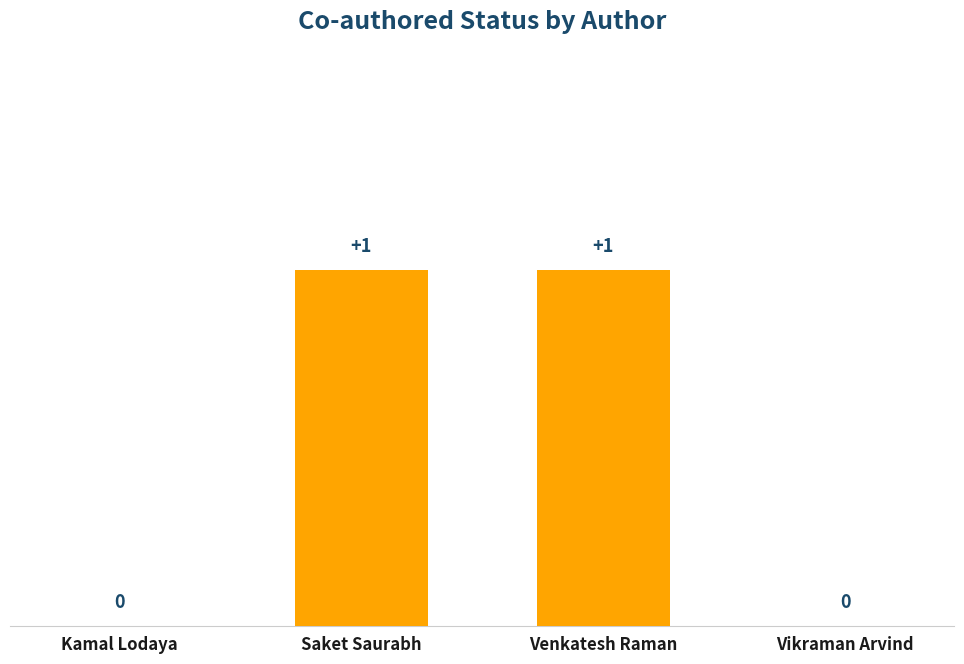

The value at Kamal Lodaya is -1. True or false?

False